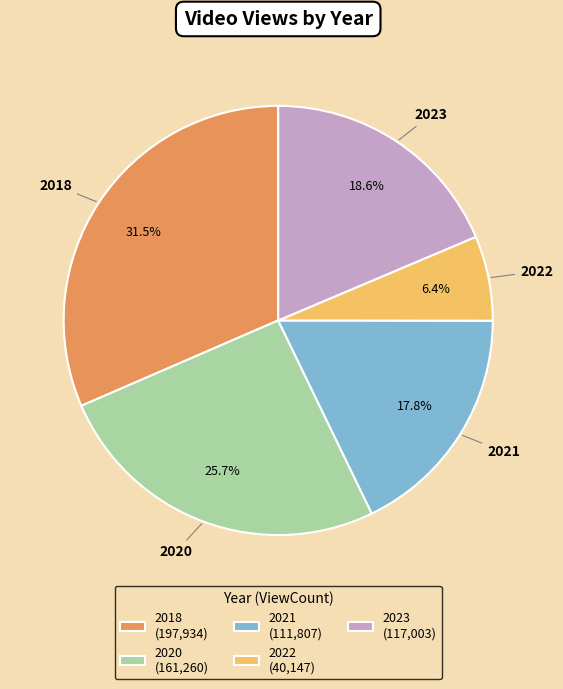

Which slice is the largest?

2018